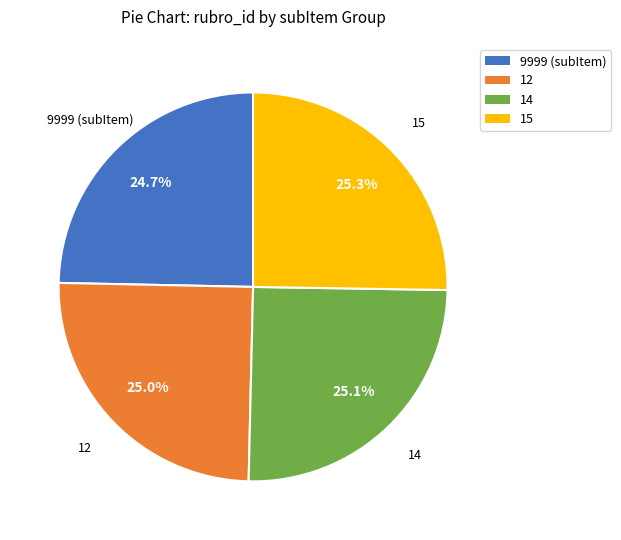

Combined, do 12 and 14 account for over 50%?

Yes